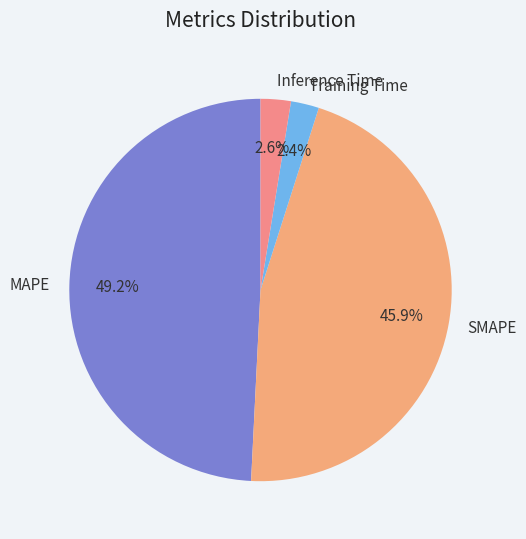

To the nearest percent, what is the average slice percentage?

25%